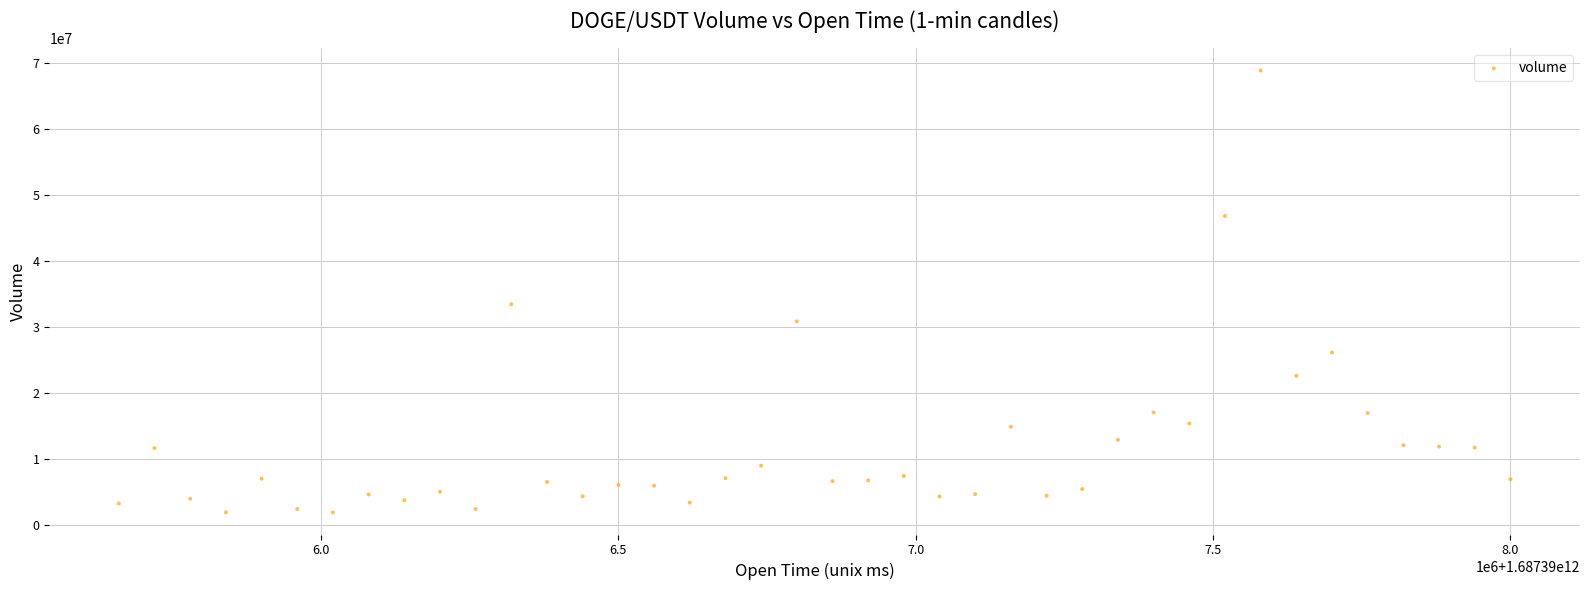

What Y value in the scatter plot is closest to 35419006?

33483460